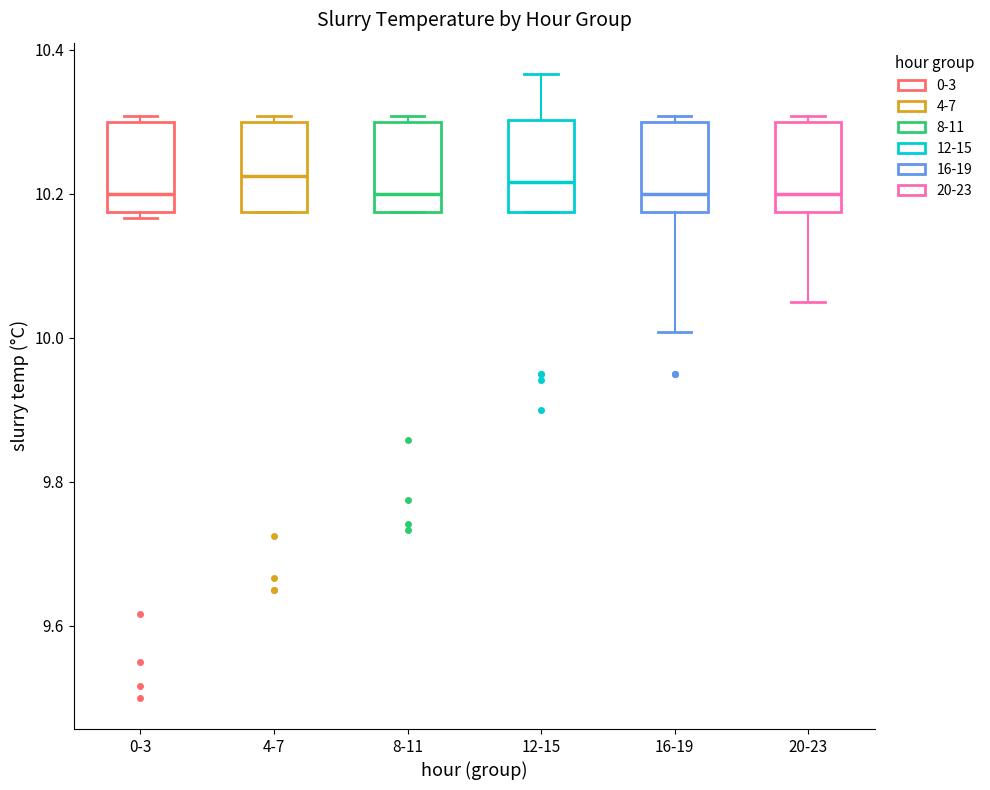

Reading left to right, read every box against the y-axis: the position of its median line, the range the box covers, and the ends of its whiskers. The values are not printed on the chart, so give them approximately, as read against the axis.

0-3: median 10.20, box 10.18 to 10.30, whiskers 10.16 to 10.30 (just above the box's upper edge)
4-7: median 10.22, box 10.18 to 10.30, whiskers 10.18 to 10.30 (just above the box's upper edge)
8-11: median 10.20, box 10.18 to 10.30, whiskers 10.18 to 10.30 (just above the box's upper edge)
12-15: median 10.22, box 10.18 to 10.30, whiskers 10.18 to 10.36
16-19: median 10.20, box 10.18 to 10.30, whiskers 10.00 to 10.30 (just above the box's upper edge)
20-23: median 10.20, box 10.18 to 10.30, whiskers 10.06 to 10.30 (just above the box's upper edge)